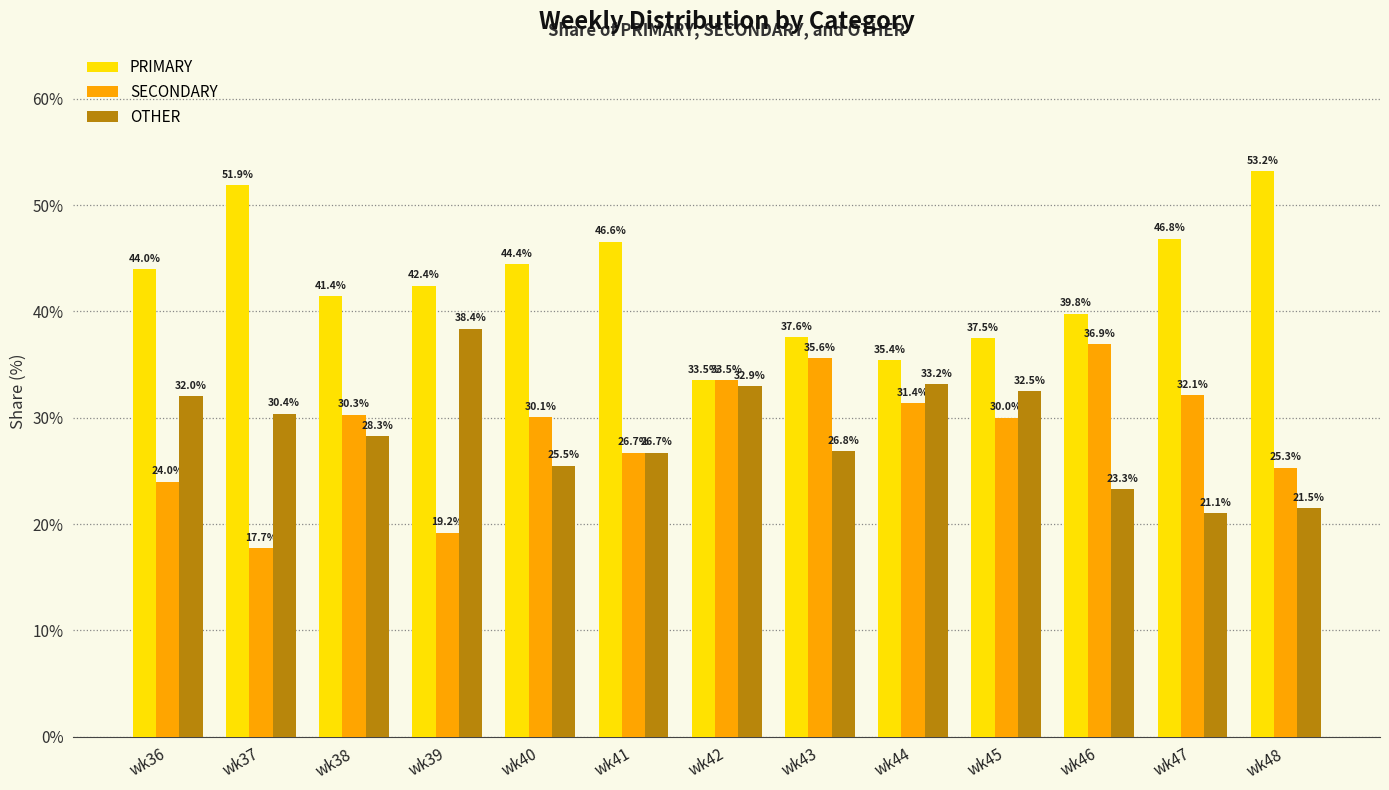

Reading right to left, what are all the values shown in this chart?

PRIMARY: 53.2	46.8	39.8	37.5	35.4	37.6	33.5	46.6	44.4	42.4	41.4	51.9	44.0
SECONDARY: 25.3	32.1	36.9	30.0	31.4	35.6	33.5	26.7	30.1	19.2	30.3	17.7	24.0
OTHER: 21.5	21.1	23.3	32.5	33.2	26.8	32.9	26.7	25.5	38.4	28.3	30.4	32.0